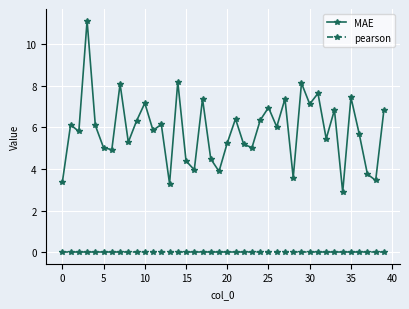

What is the greatest value displayed?

11.1